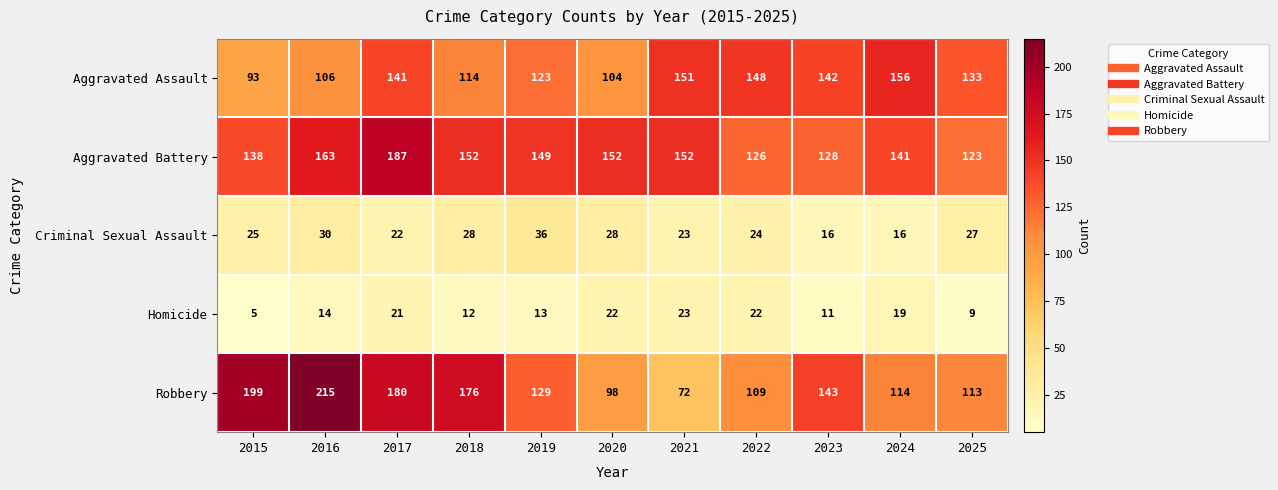

What is the minimum value for Homicide?

5